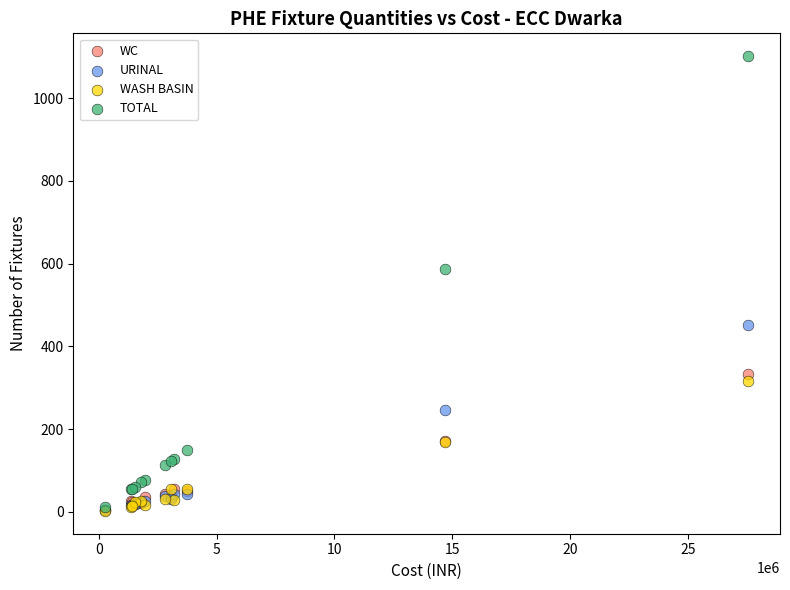

Which series has the widest spread of Y values?

TOTAL